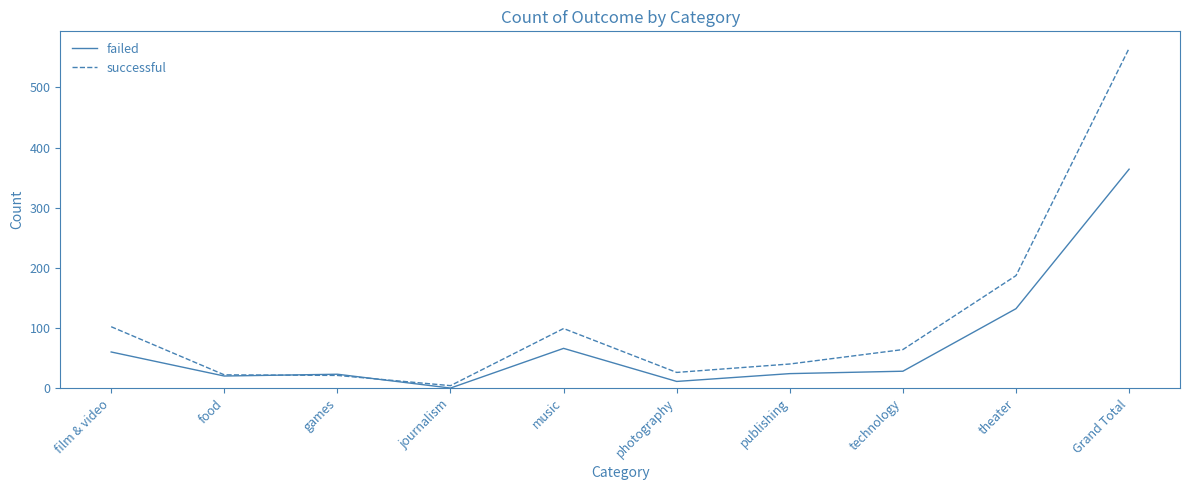

What is the difference between the failed values at food and journalism?

20